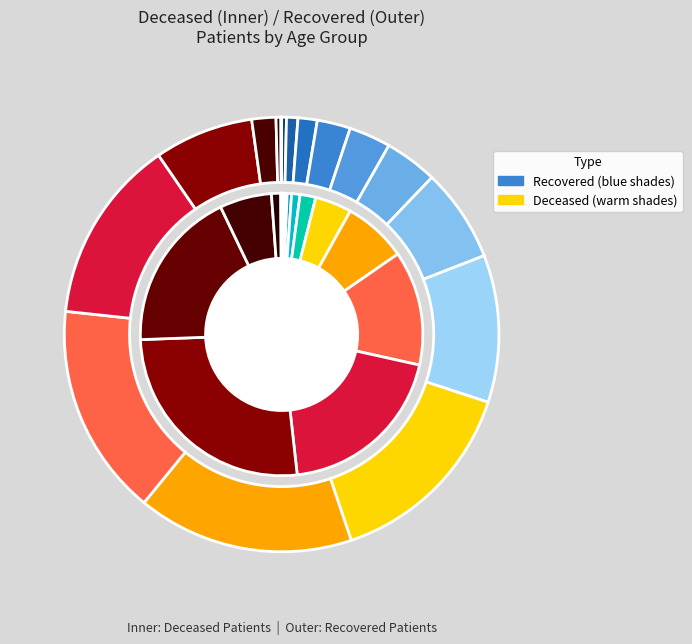

Which series has the widest spread of values?

recovered_patients